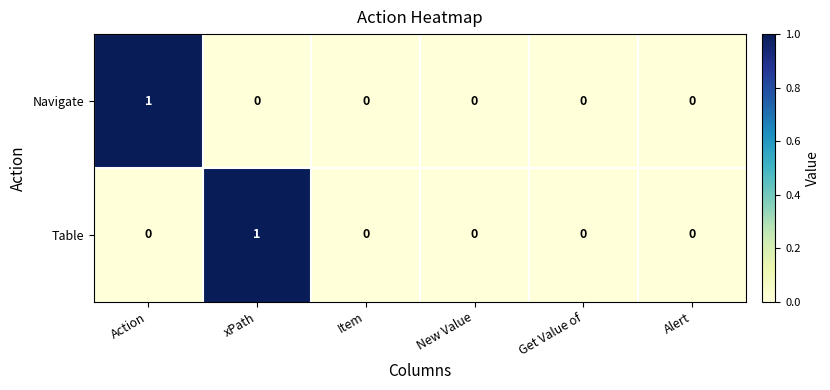

Which category has the highest value in the Navigate series?

Action